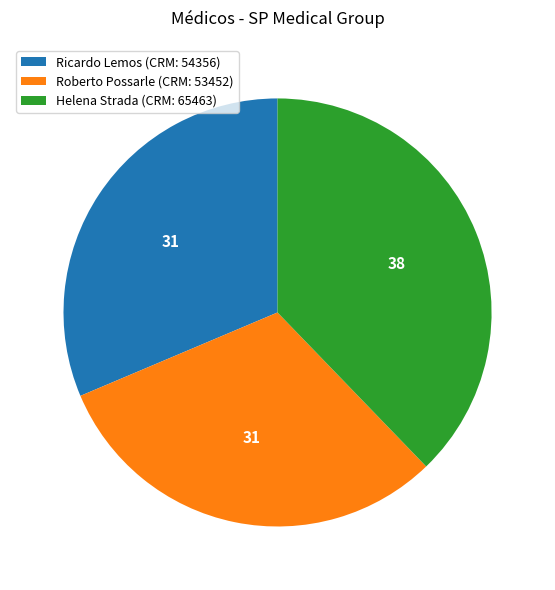

Which has a higher value, Ricardo Lemos (CRM: 54356) or Helena Strada (CRM: 65463)?

Helena Strada (CRM: 65463)